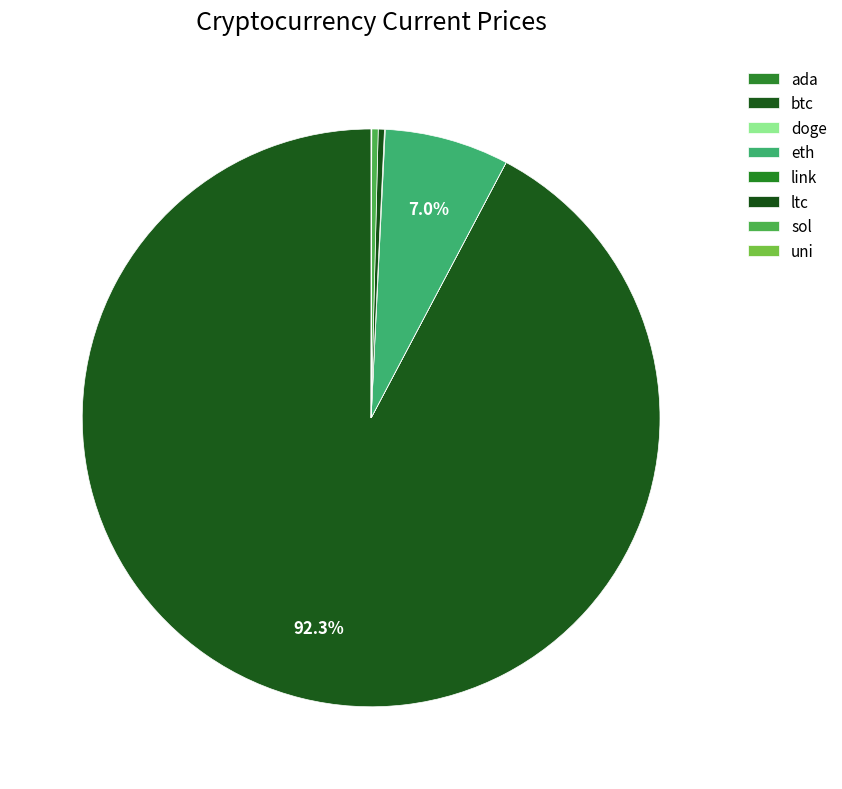

Count the number of slices in the pie.

8